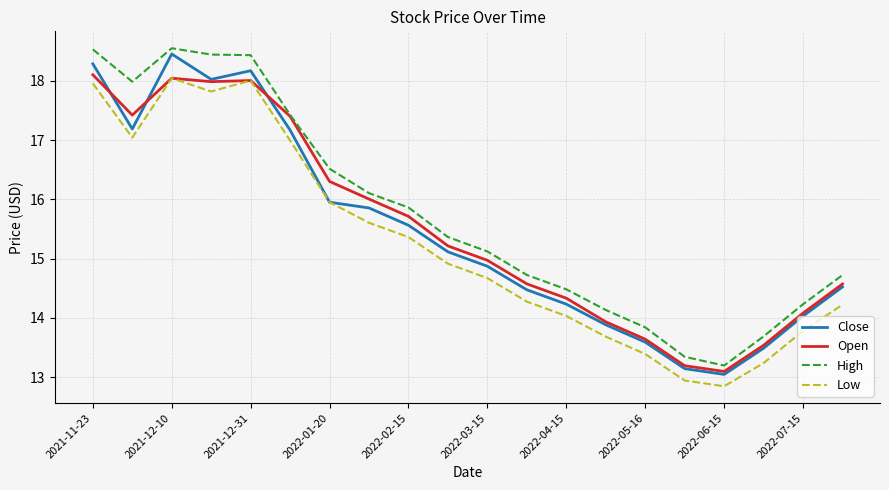

What is the smallest value displayed?

12.8